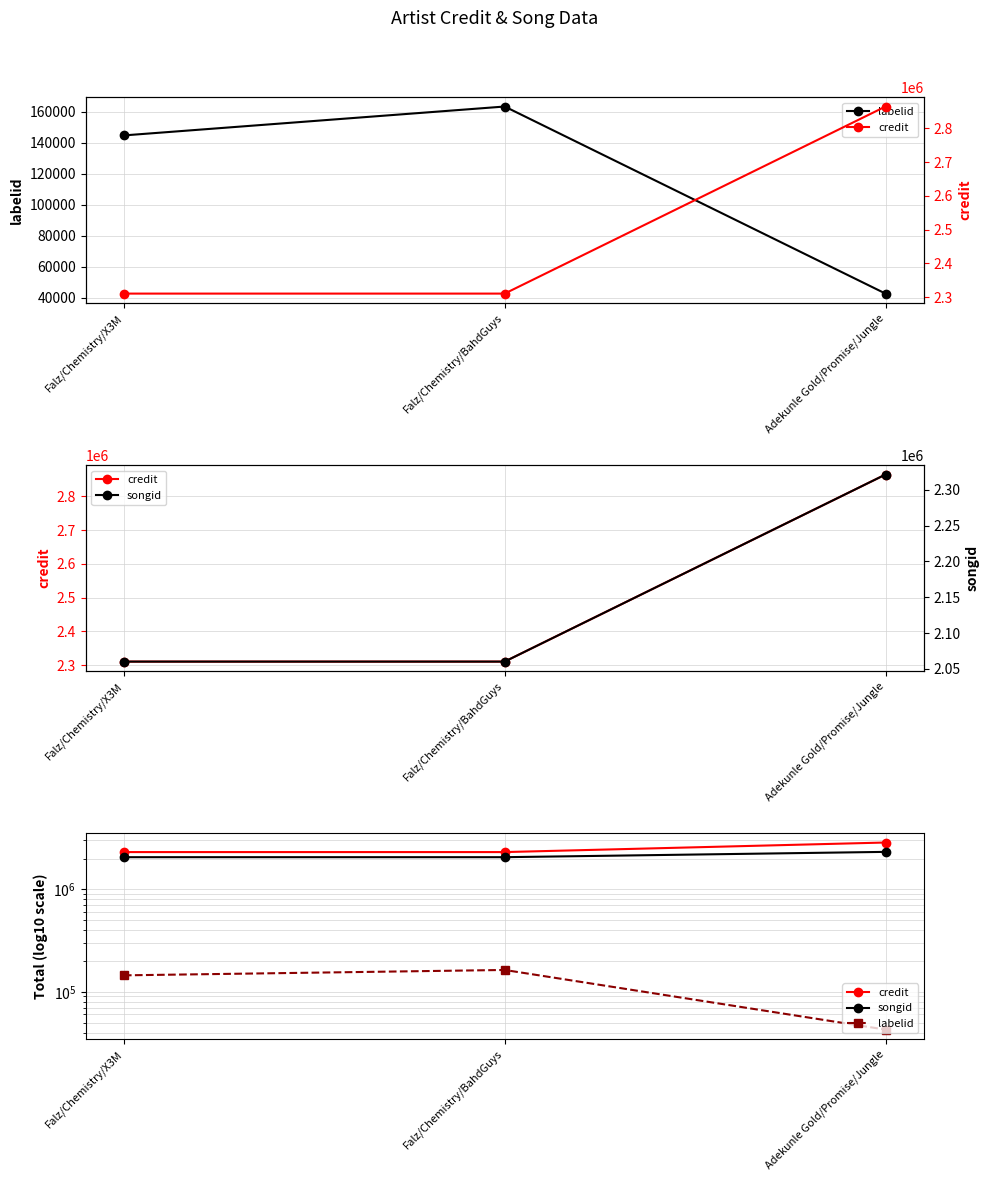

At how many categories does at least one series exceed 1006407?

3